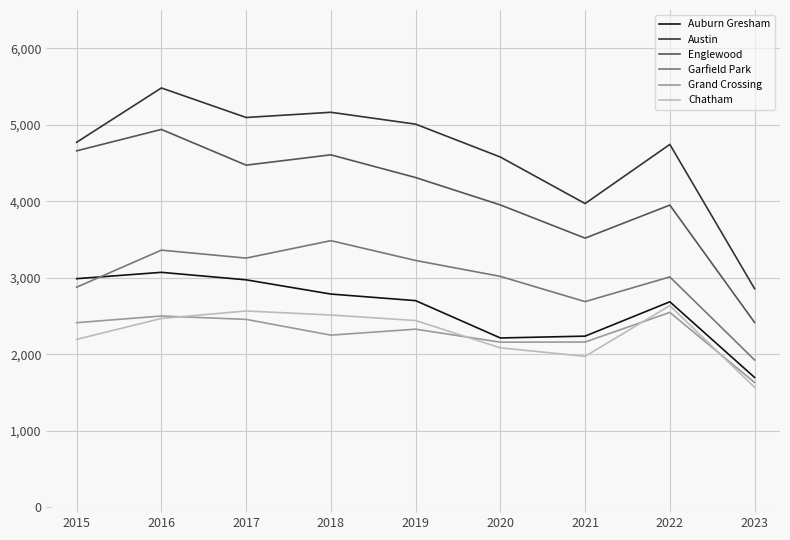

Is this an area chart (filled region under the line)?

No